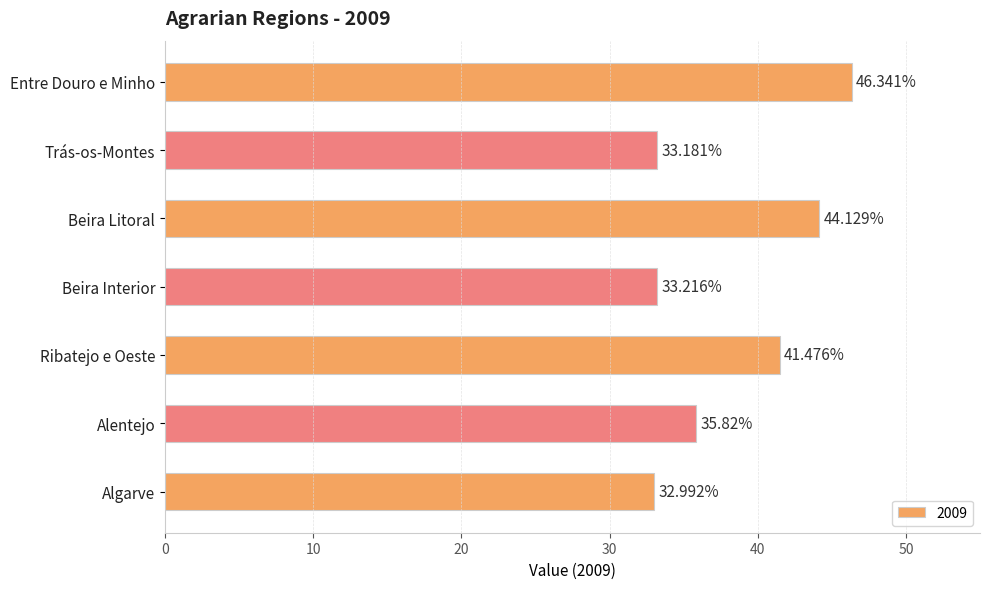

Does the chart contain any negative values?

No